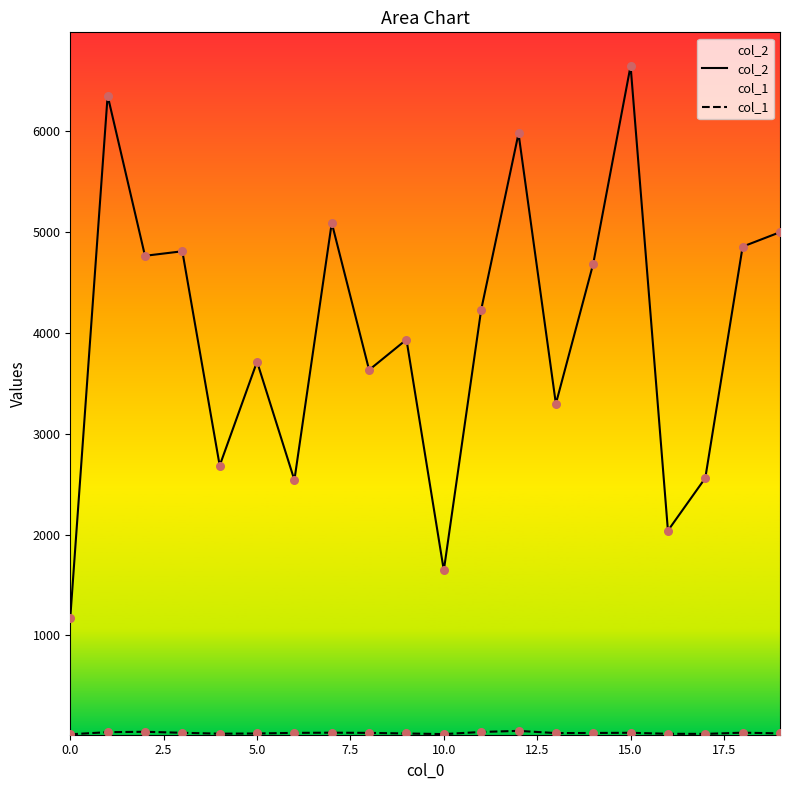

Which series has the largest total across all categories?

col_2